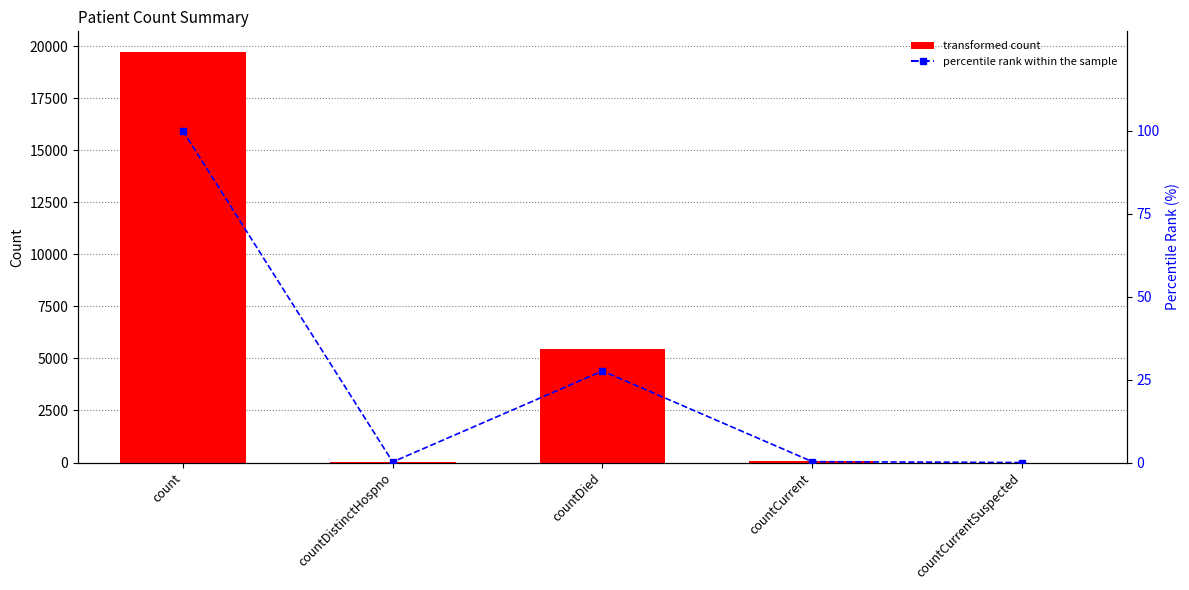

Between countDied and countCurrentSuspected, which series saw the biggest shift?

value